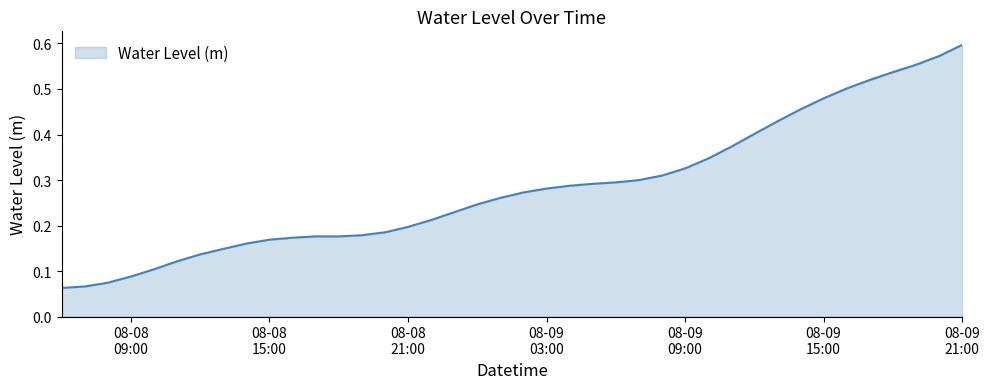

List the labels in order of value, largest first.

2025-08-09 21:00:00, 2025-08-09 20:00:00, 2025-08-09 19:00:00, 2025-08-09 18:00:00, 2025-08-09 17:00:00, 2025-08-09 16:00:00, 2025-08-09 15:00:00, 2025-08-09 14:00:00, 2025-08-09 13:00:00, 2025-08-09 12:00:00, 2025-08-09 11:00:00, 2025-08-09 10:00:00, 2025-08-09 09:00:00, 2025-08-09 08:00:00, 2025-08-09 07:00:00, 2025-08-09 06:00:00, 2025-08-09 05:00:00, 2025-08-09 04:00:00, 2025-08-09 03:00:00, 2025-08-09 02:00:00, 2025-08-09 01:00:00, 2025-08-09 00:00:00, 2025-08-08 23:00:00, 2025-08-08 22:00:00, 2025-08-08 21:00:00, 2025-08-08 20:00:00, 2025-08-08 19:00:00, 2025-08-08 17:00:00, 2025-08-08 18:00:00, 2025-08-08 16:00:00, 2025-08-08 15:00:00, 2025-08-08 14:00:00, 2025-08-08 13:00:00, 2025-08-08 12:00:00, 2025-08-08 11:00:00, 2025-08-08 10:00:00, 2025-08-08 09:00:00, 2025-08-08 08:00:00, 2025-08-08 07:00:00, 2025-08-08 06:00:00